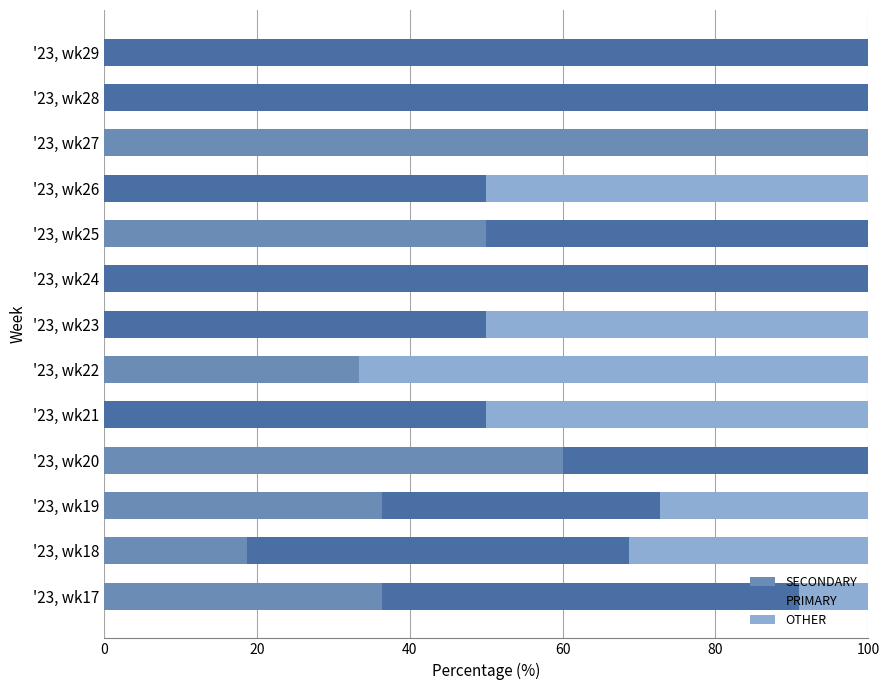

The SECONDARY series shows 0.0 at '23, wk29. True or false?

True